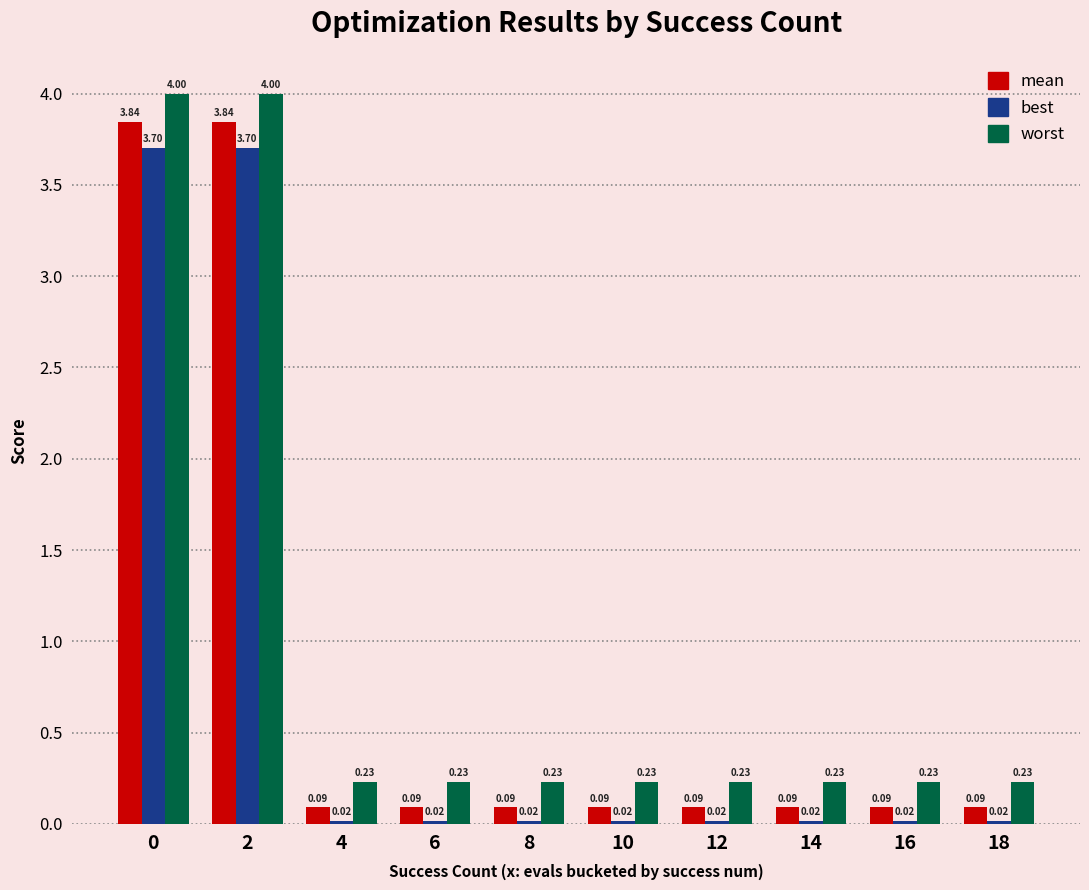

Which series changed the most between 0 and 18?

worst